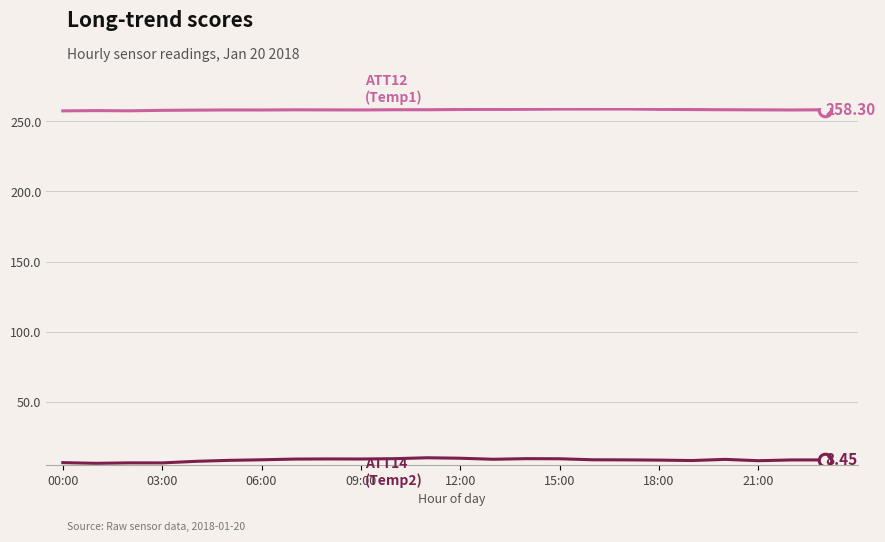

Does the chart have visible grid lines?

Yes